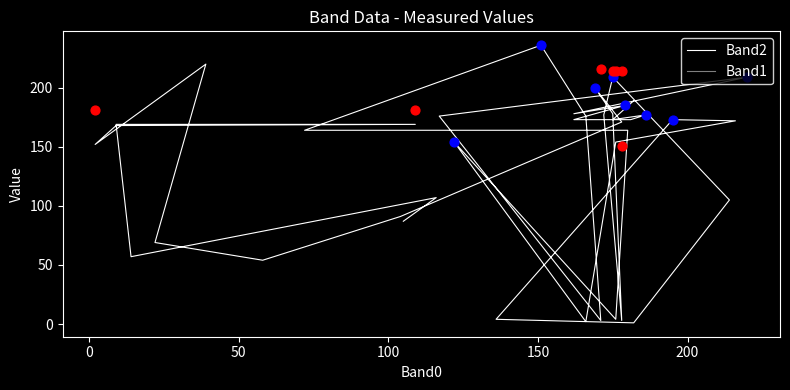

Which series contains the lowest Y value?

Band2